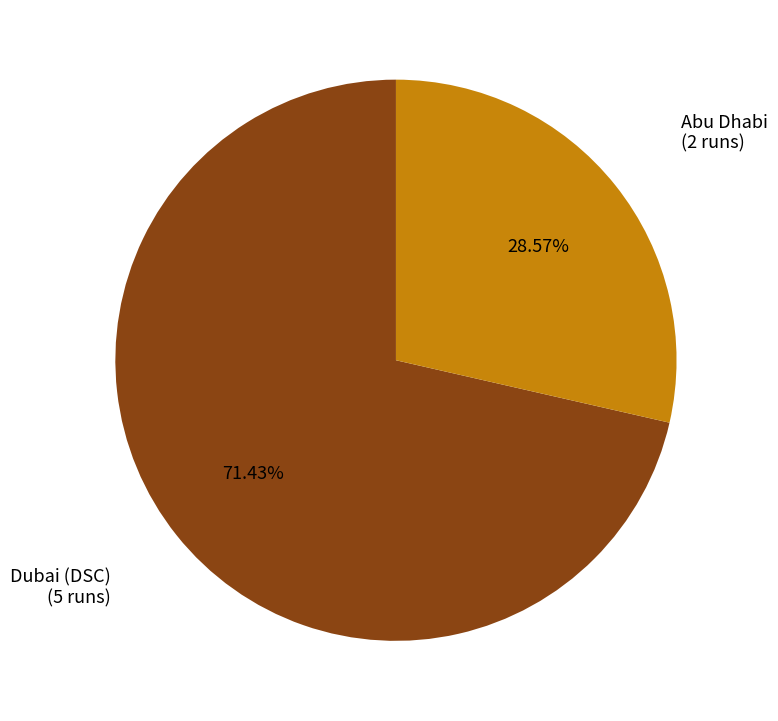

Is there a majority slice in this chart?

Yes